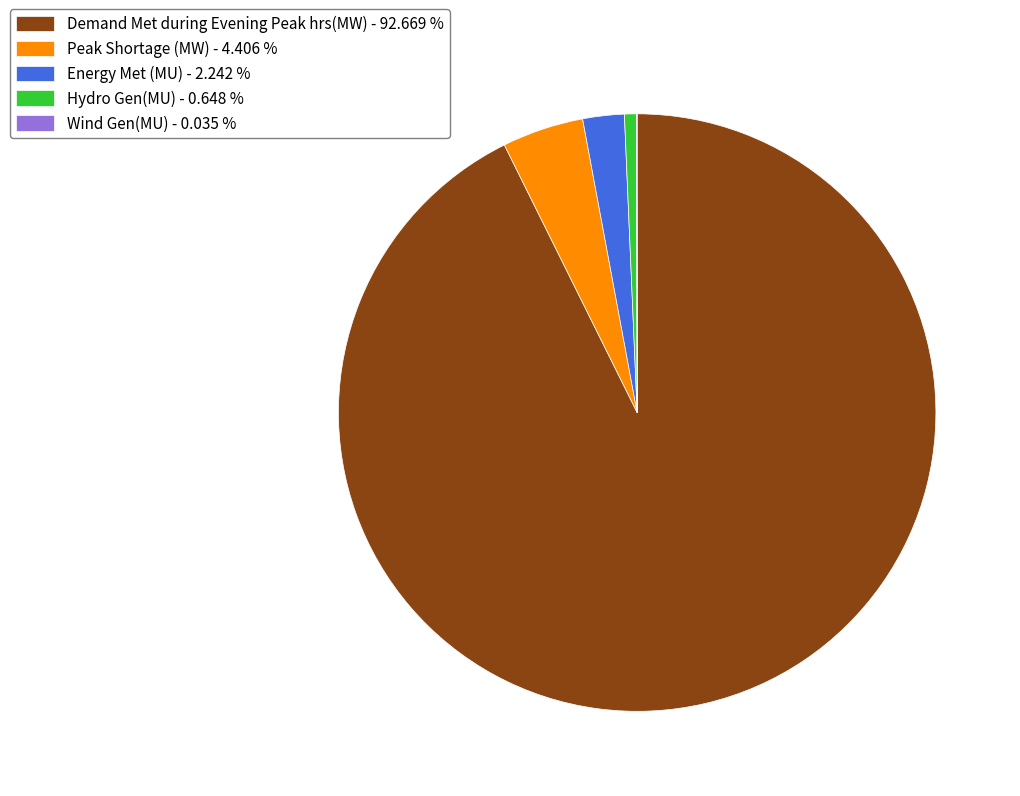

True or false: Peak Shortage (MW) accounts for 4% of the total.

True